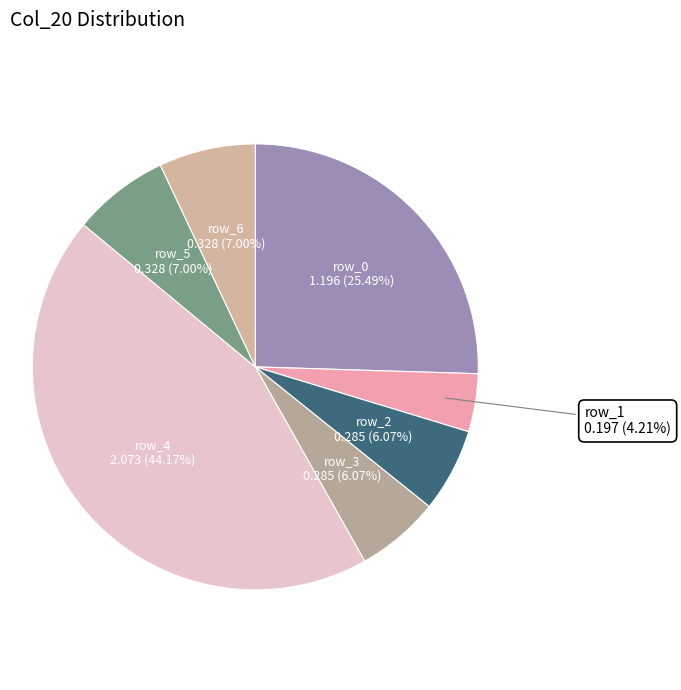

Count the number of slices in the pie.

7